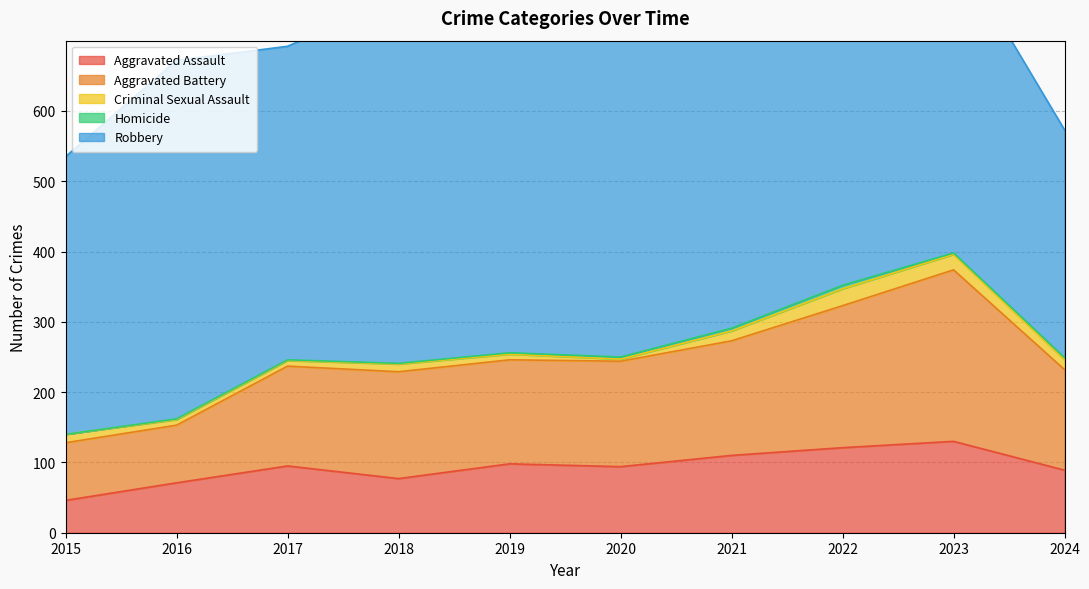

What is the difference between the maximum and minimum values in the Criminal Sexual Assault series?

21